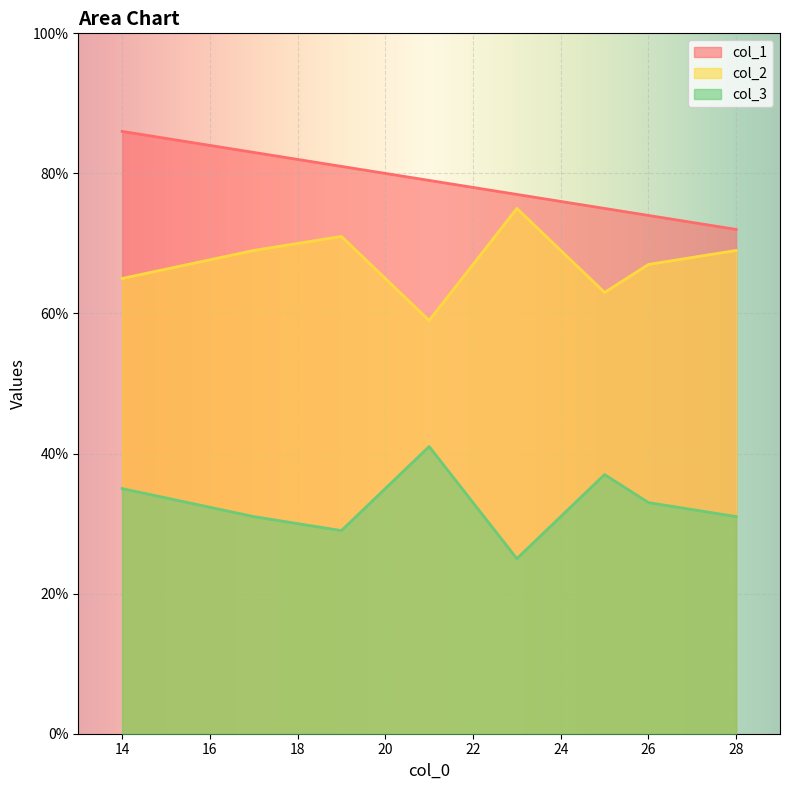

Reading right to left, what are all the values shown in this chart?

col_1: 22=78	28=72	14=86	19=81	23=77	25=75	21=79	24=76	17=83	26=74
col_2: 22=67	28=69	14=65	19=71	23=75	25=63	21=59	24=69	17=69	26=67
col_3: 22=33	28=31	14=35	19=29	23=25	25=37	21=41	24=31	17=31	26=33